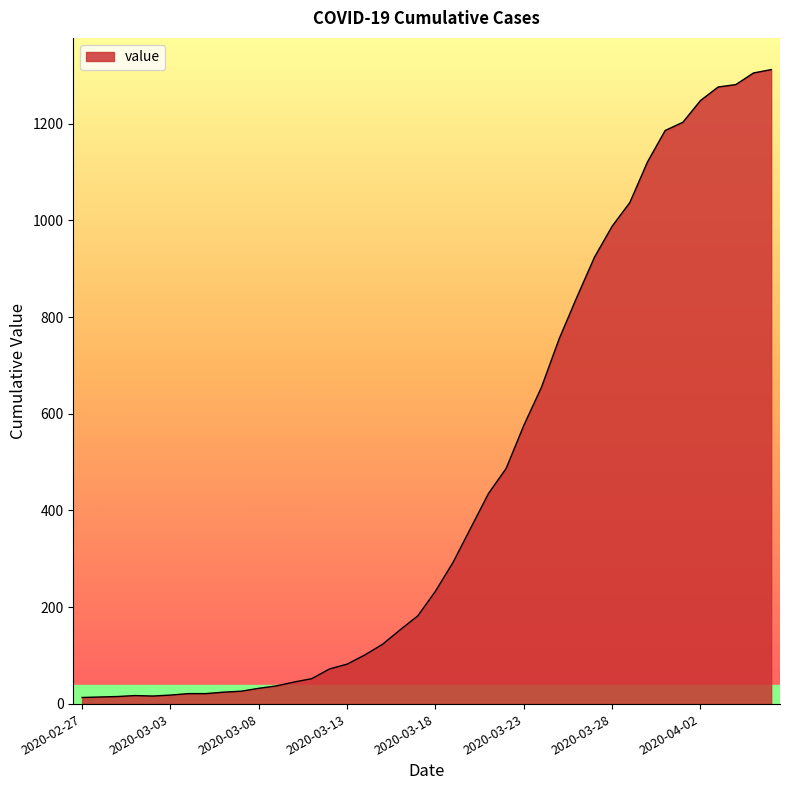

What is the greatest value displayed?

1312